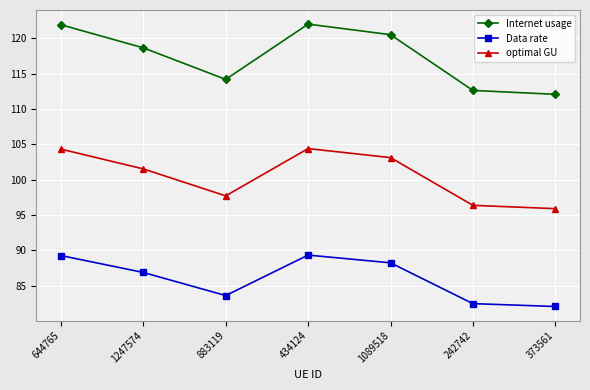

Is it true that Internet usage equals 72.6 at 434124?

False